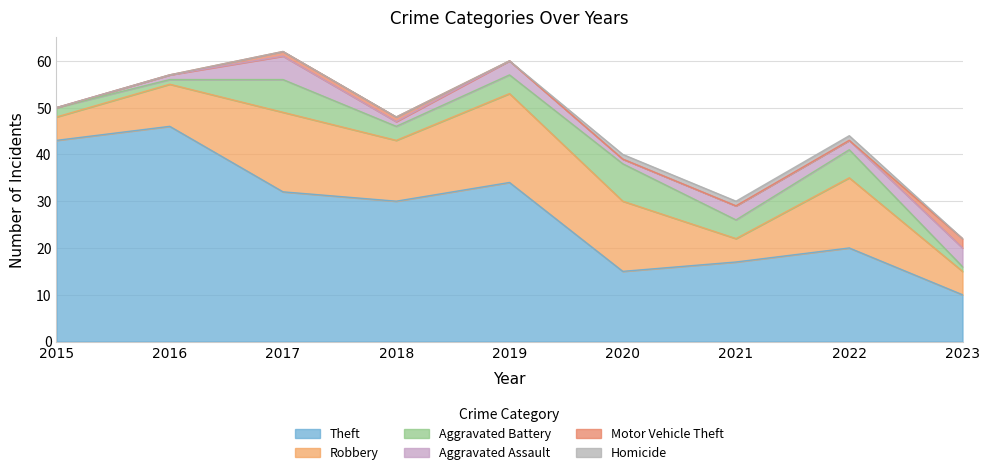

True or false: Homicide has more than 0 interior local peaks.

False